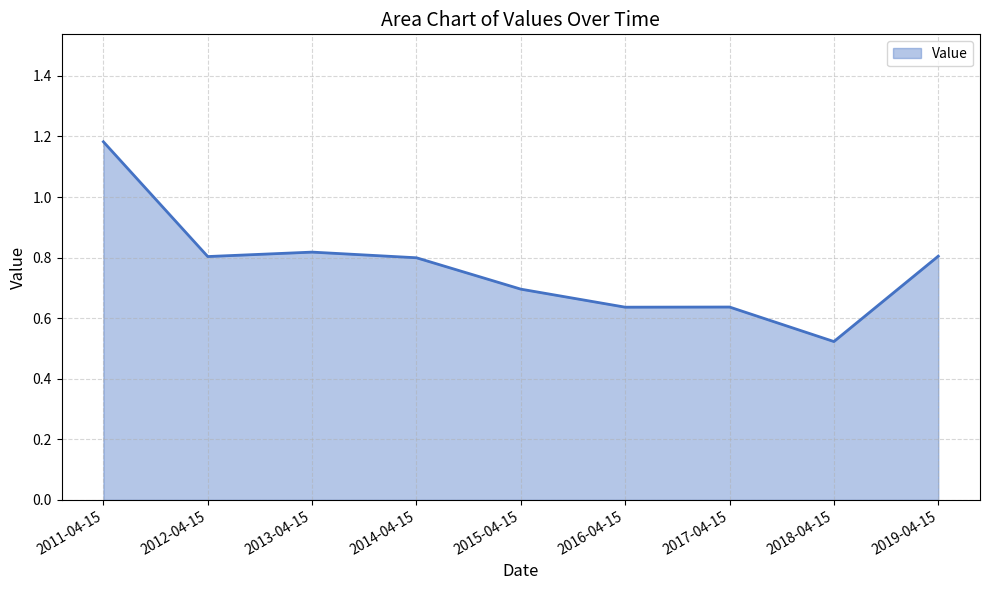

Which label corresponds to the smallest value in the chart?

2018-04-15